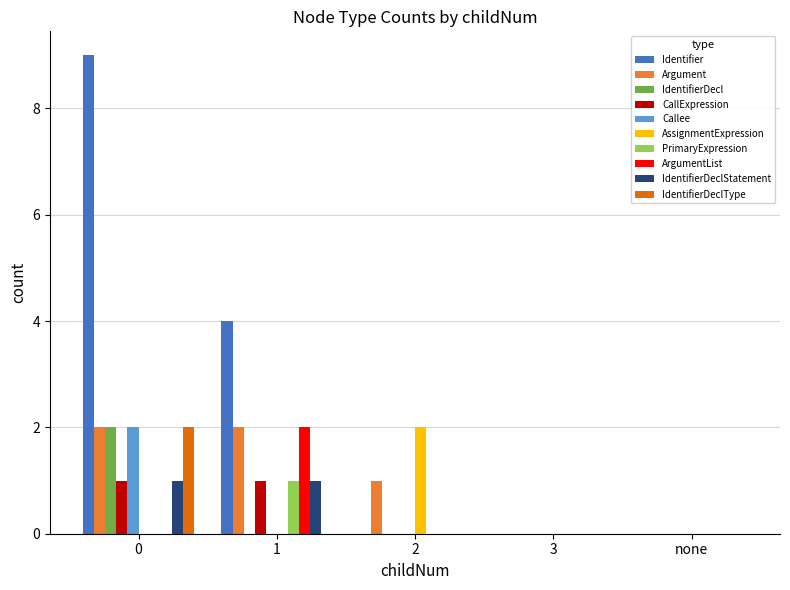

Does the chart contain stacked bars?

No